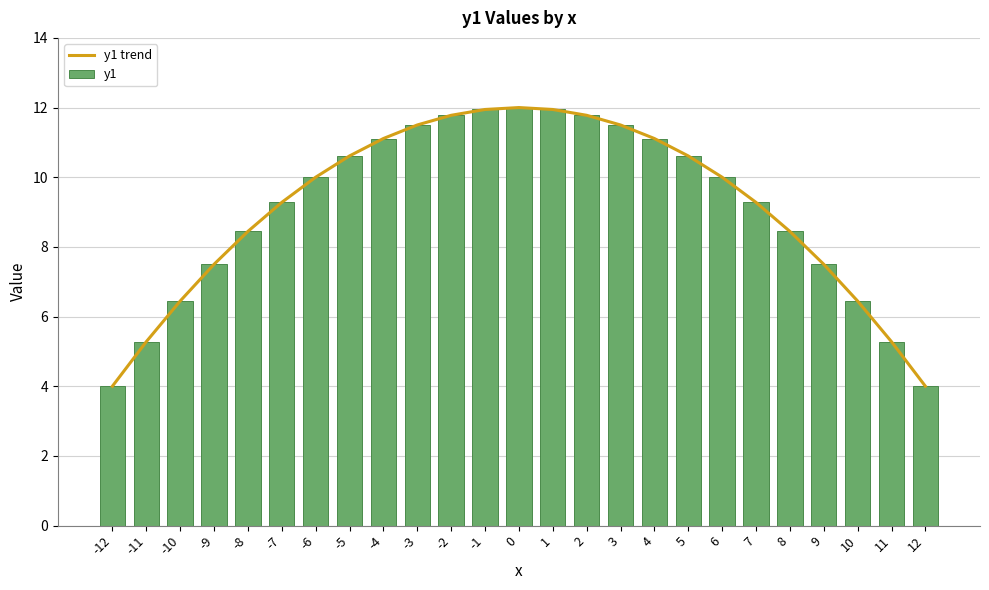

What is the average value of the y1 trend series?

9.1